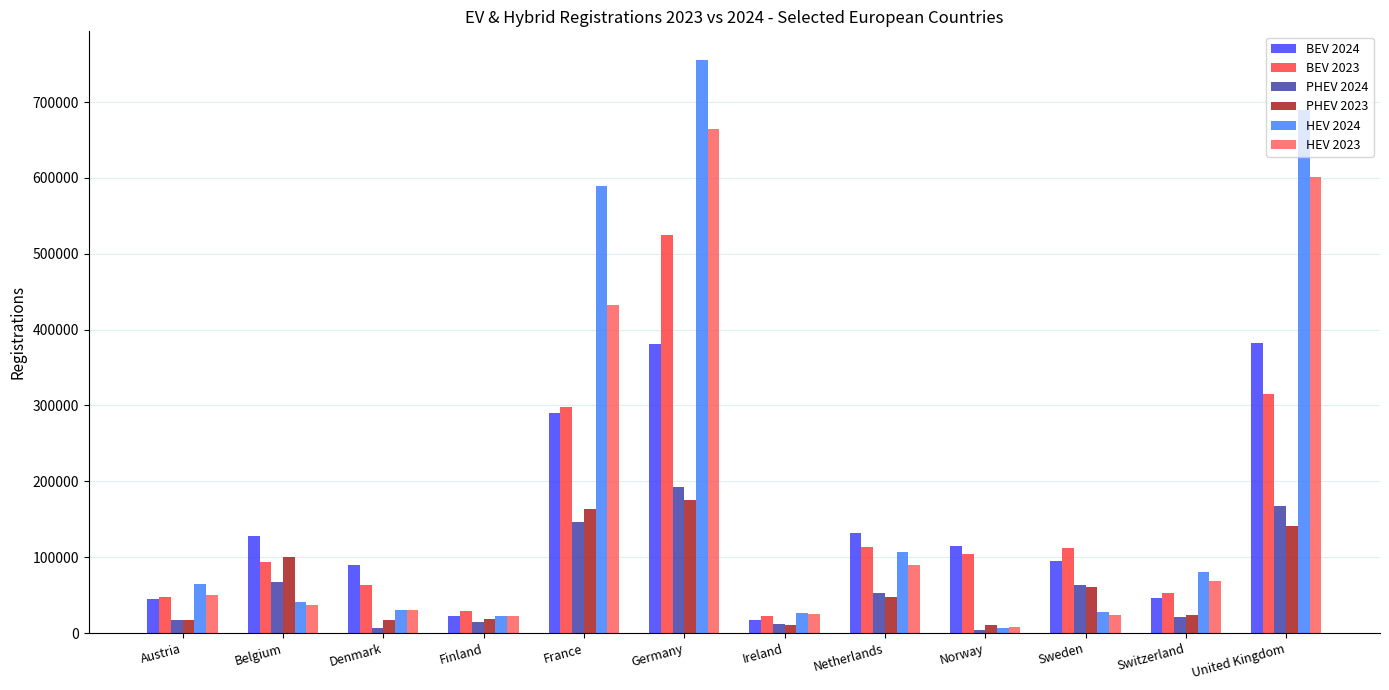

What are all the series names shown in the legend?

BEV 2024, BEV 2023, PHEV 2024, PHEV 2023, HEV 2024, HEV 2023